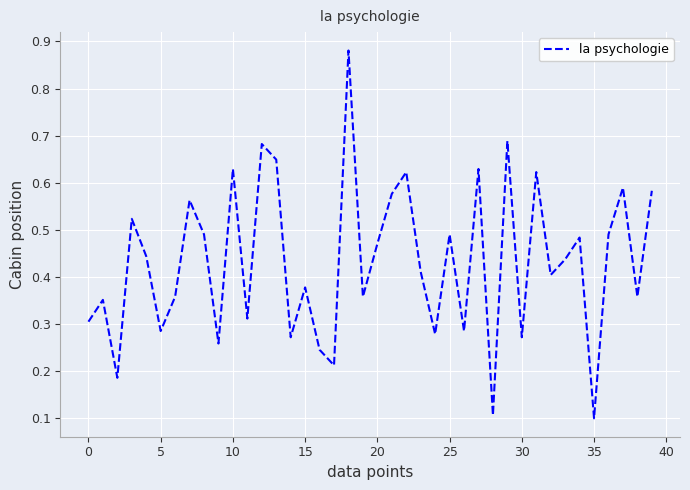

What is the difference between the maximum and minimum values?

0.8